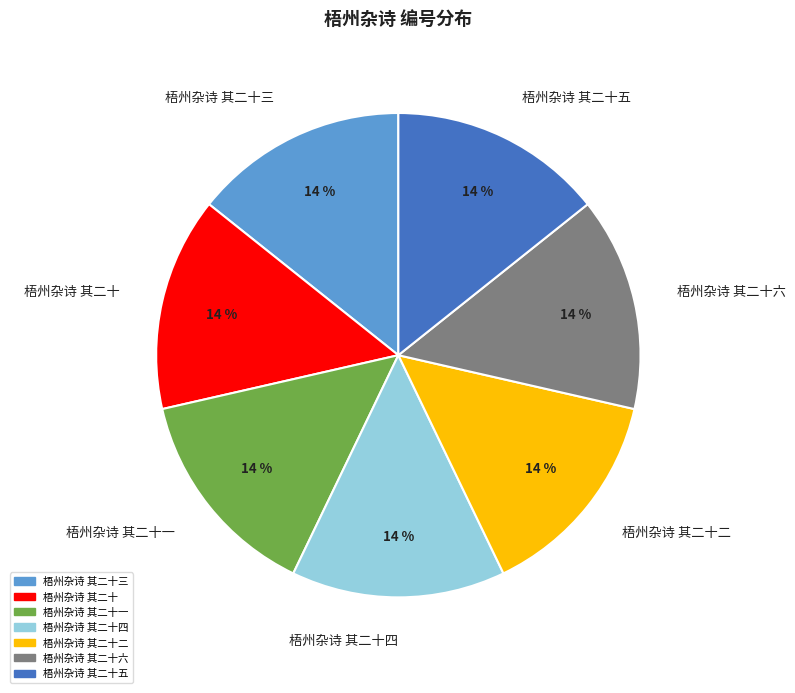

Do 梧州杂诗 其二十 and 梧州杂诗 其二十一 together represent more than half of the pie?

No